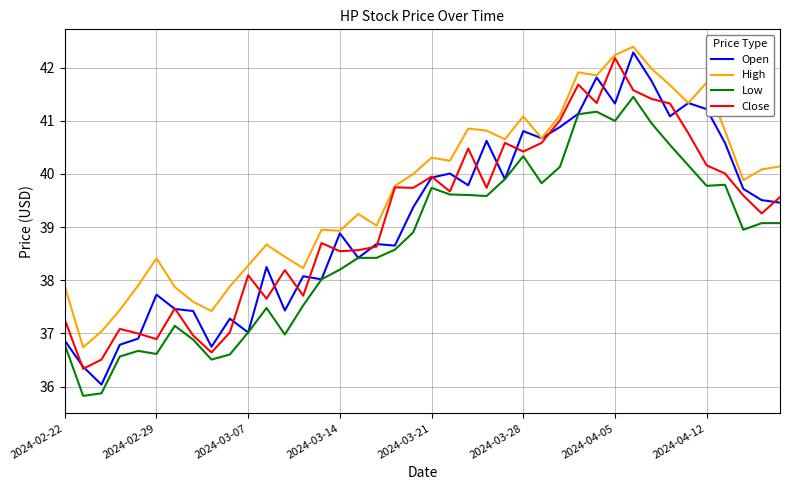

What is the highest value of the Open series?

42.3